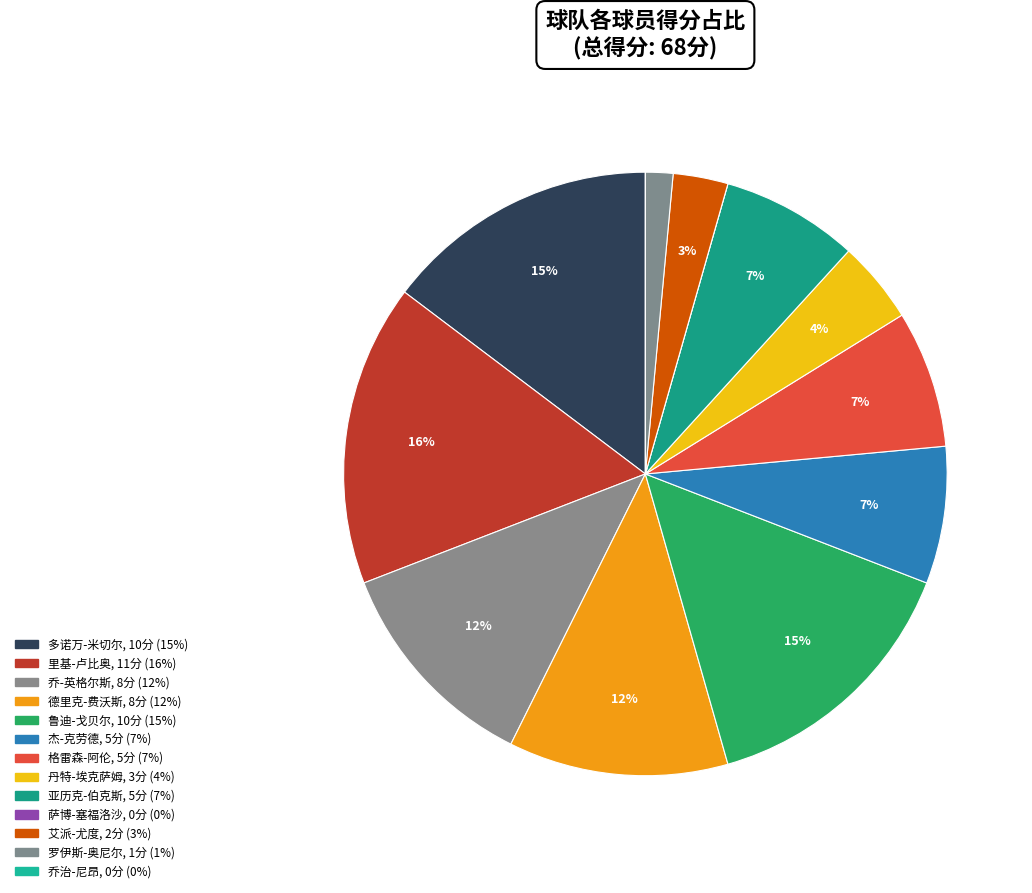

The 乔-英格尔斯 slice represents 20% of the pie. True or false?

False